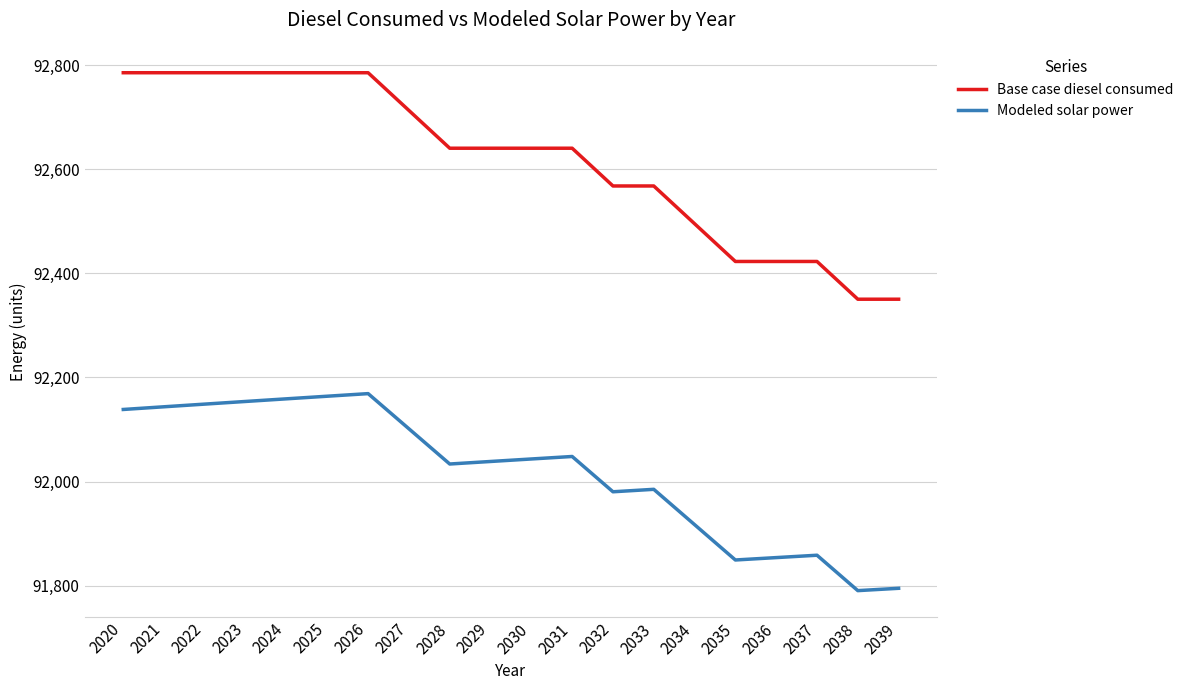

True or false: Modeled solar power and Base case diesel consumed cross at least once.

False